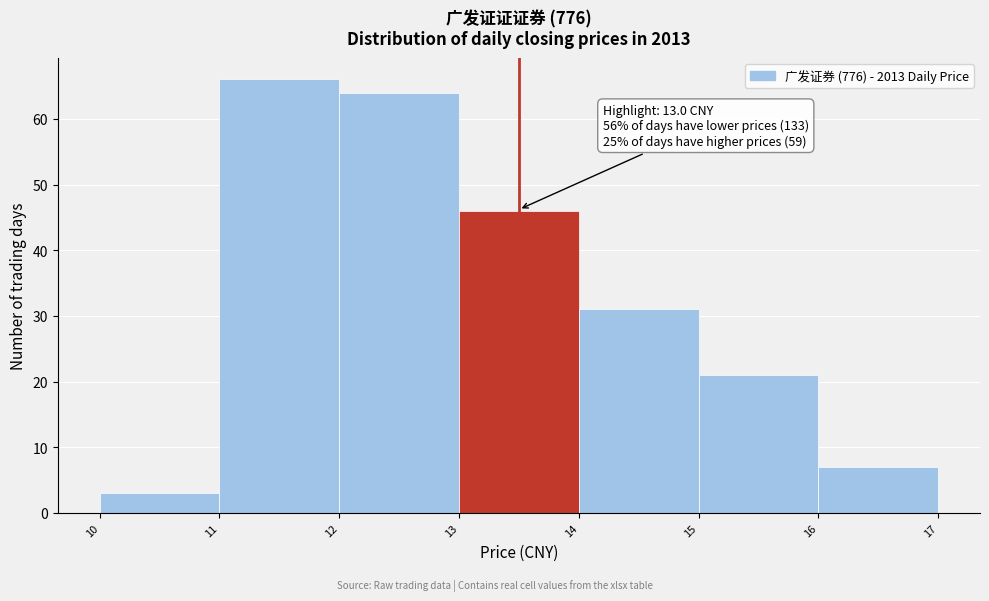

Which range on the x-axis has the tallest bar?

11 to 12